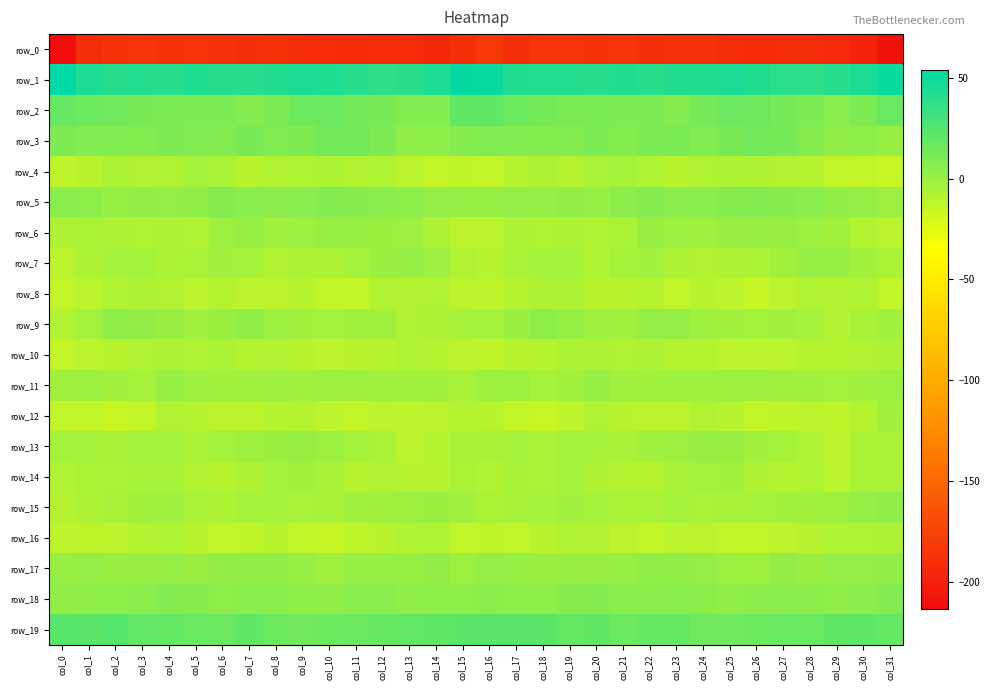

Is the value of row_6 at col_22 greater than the value of row_14 at col_31?

Yes